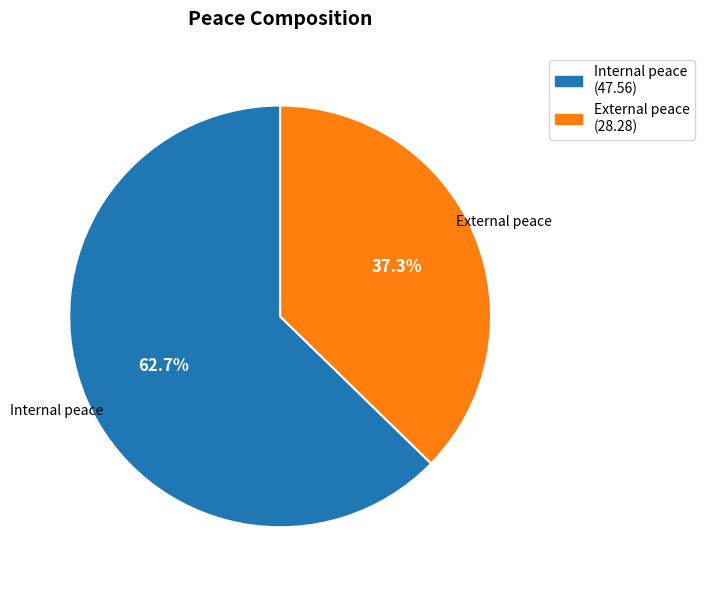

What is the smallest slice in the pie chart?

External peace